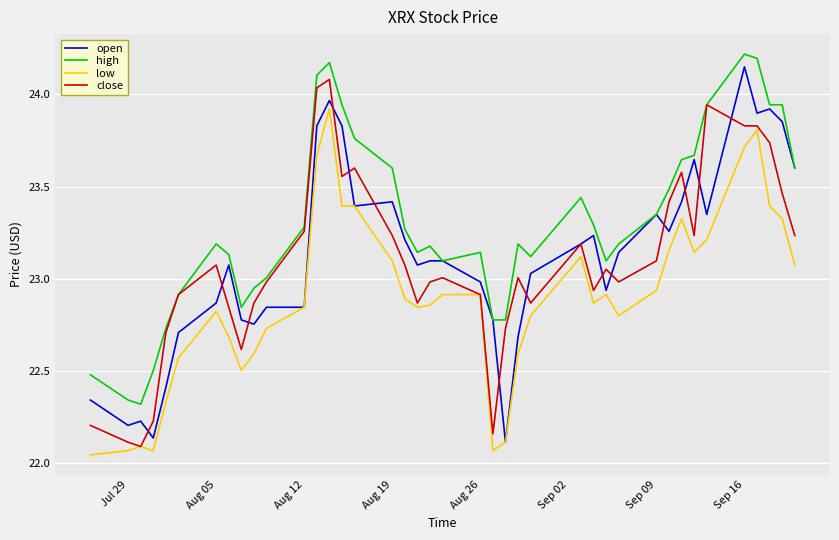

What is the difference between the maximum and minimum values in the close series?

2.0